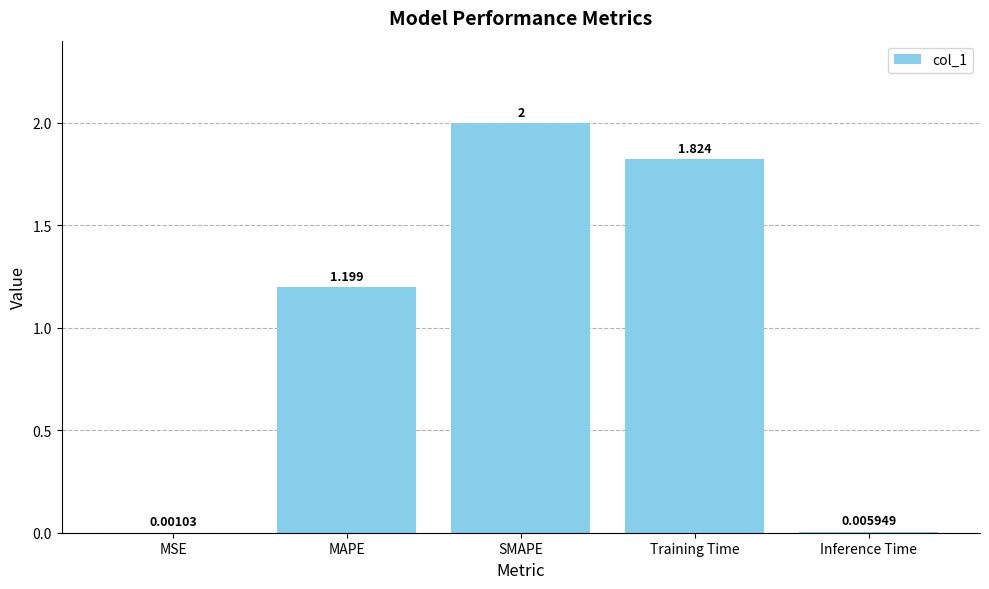

Which has a higher value, MAPE or Inference Time?

MAPE